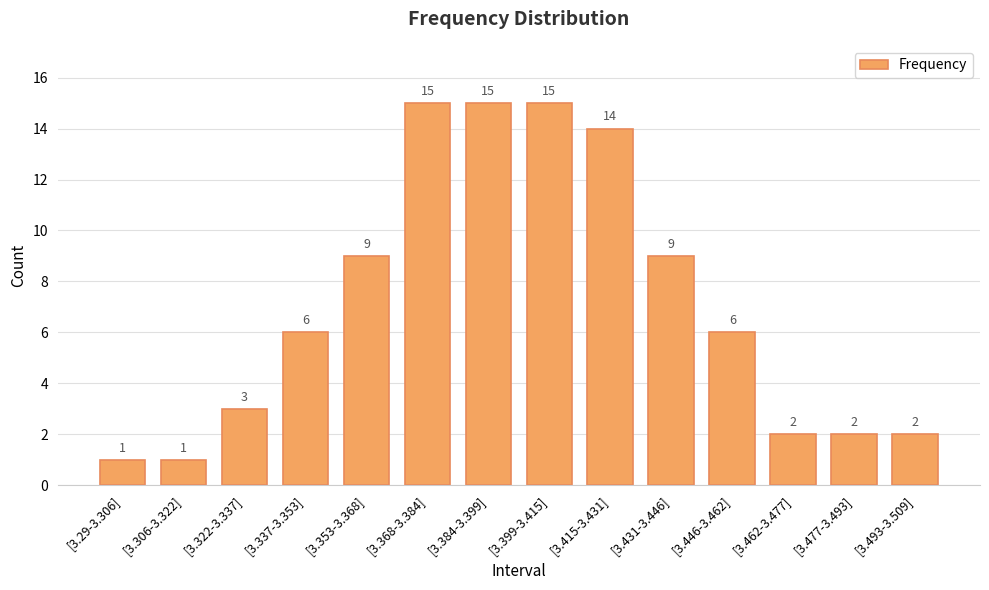

What is the sum of all values?

100